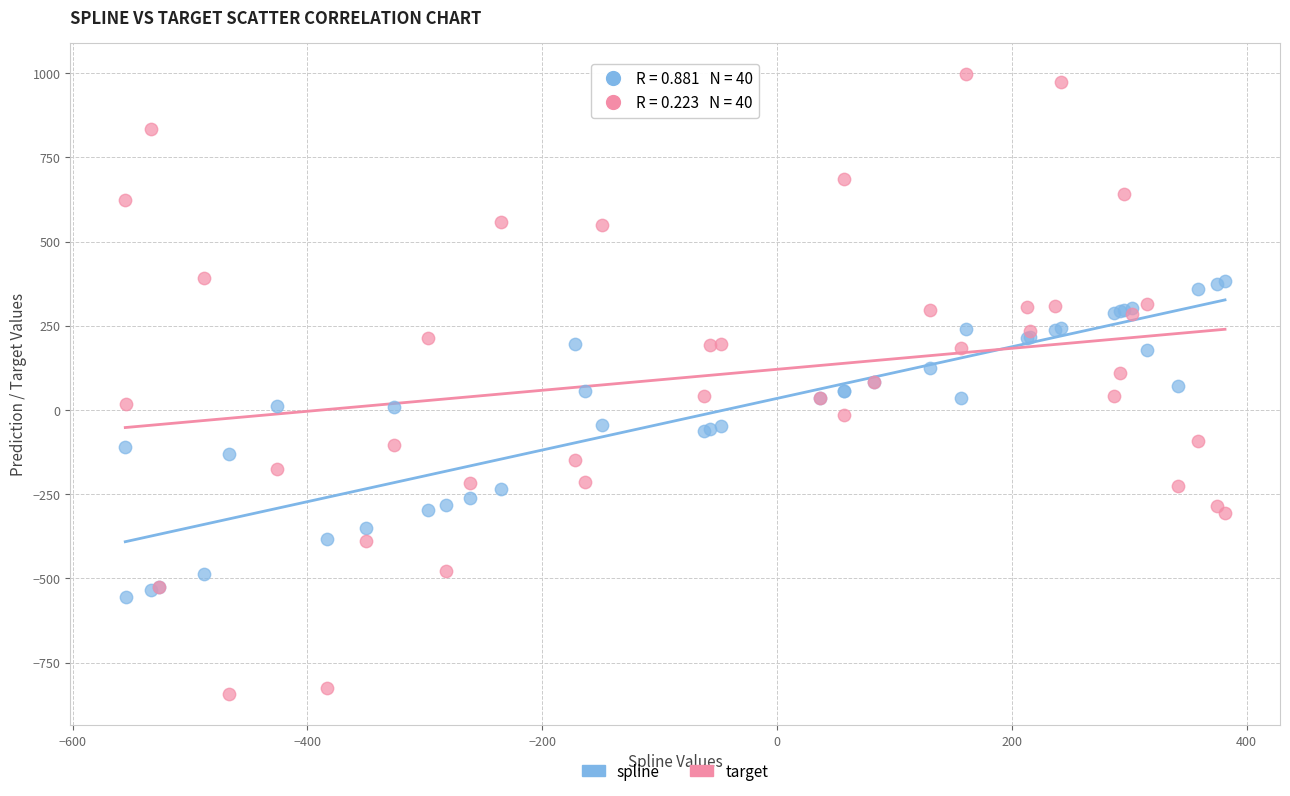

Which series has the widest spread of Y values?

target